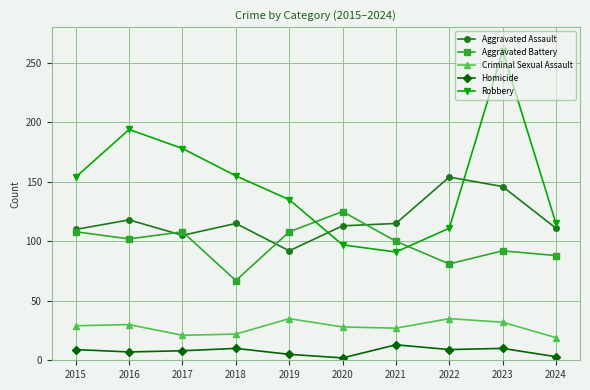

What is the minimum value for Criminal Sexual Assault?

19